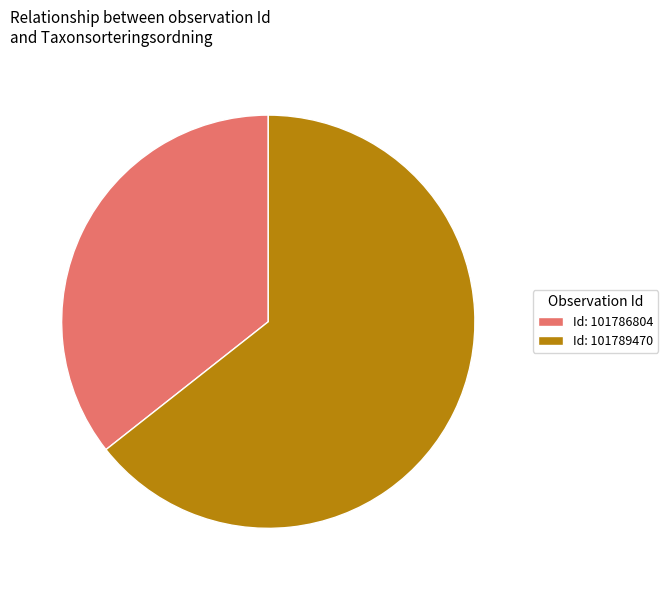

Which category has the biggest portion of the pie?

Id: 101789470